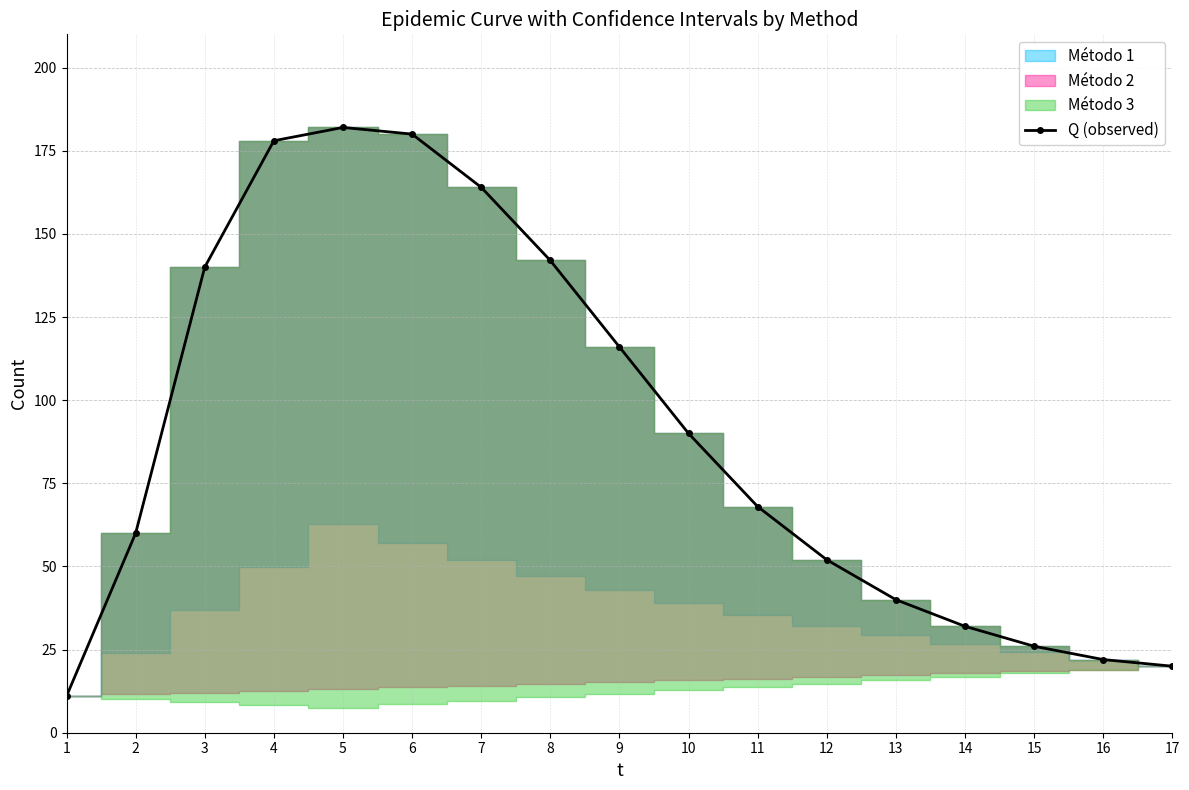

The value at 5 is 182. True or false?

True